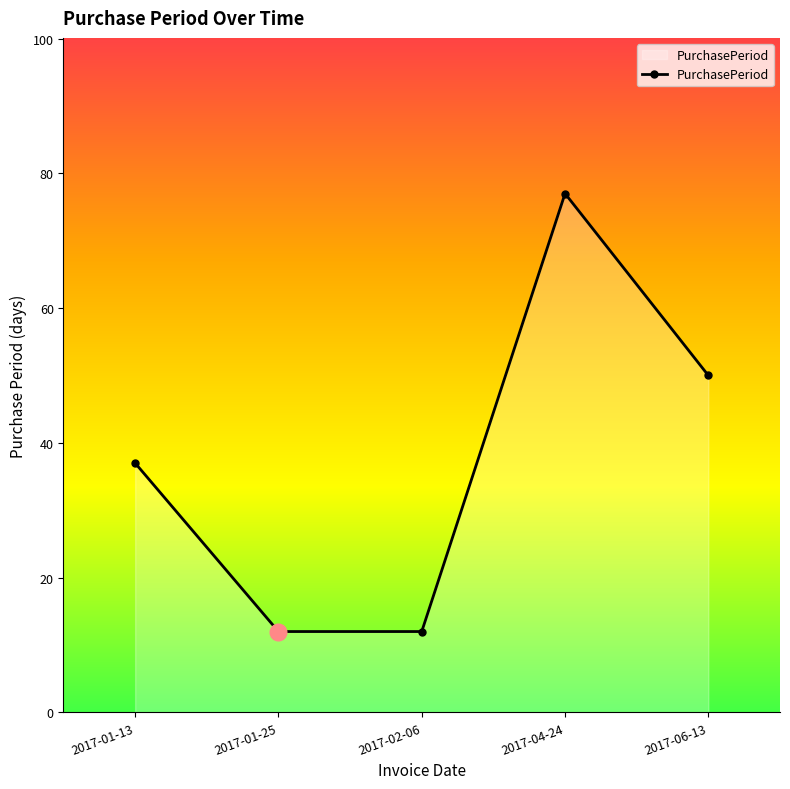

True or false: the data has more than 1 interior local peaks.

False